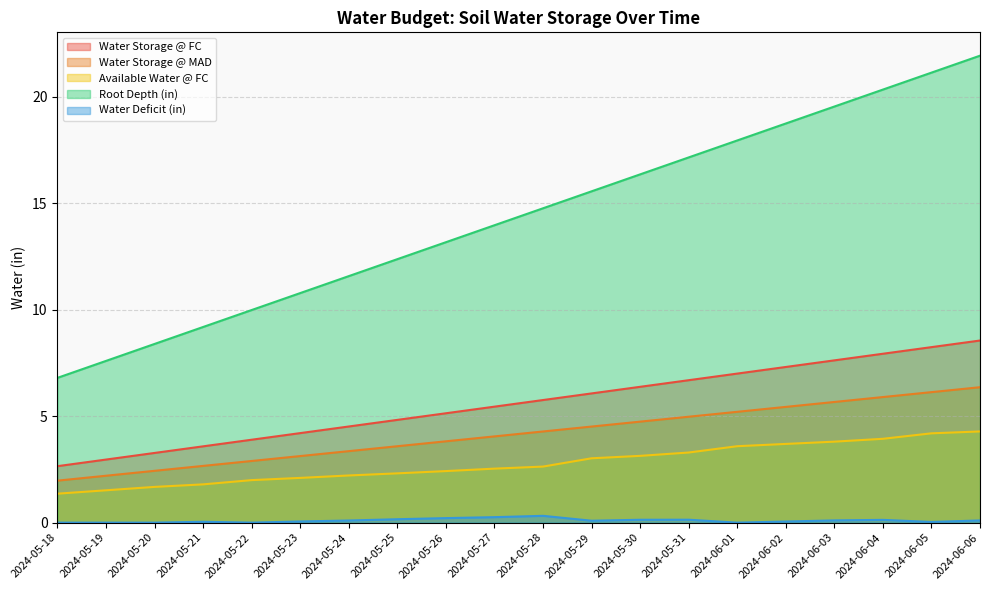

What is the value of the Root Depth (in) point at the 13th from the left?

16.3